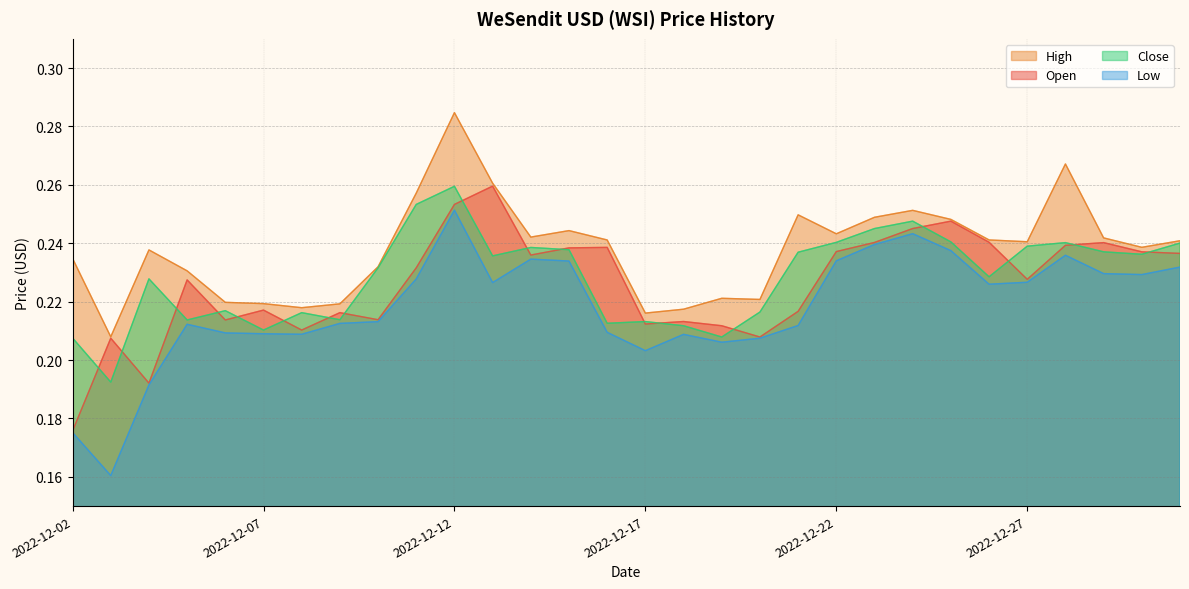

The value of Close at 2022-12-15 is 0.4. True or false?

False